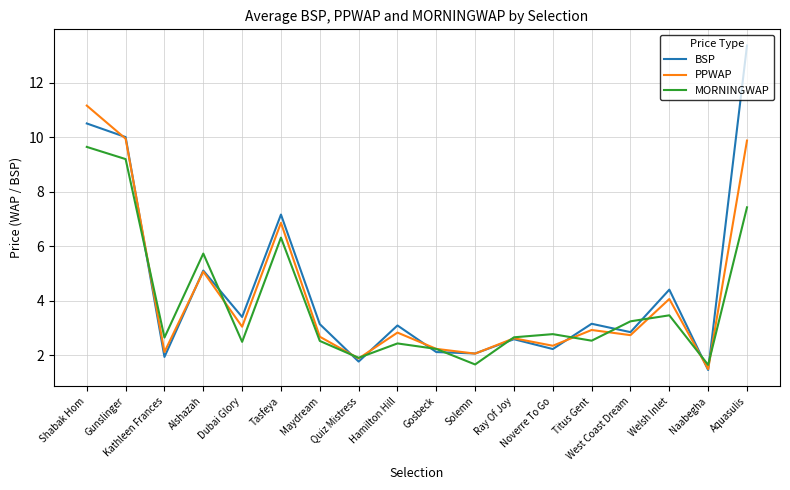

What is the spread (max minus min) of values at West Coast Dream?

0.5